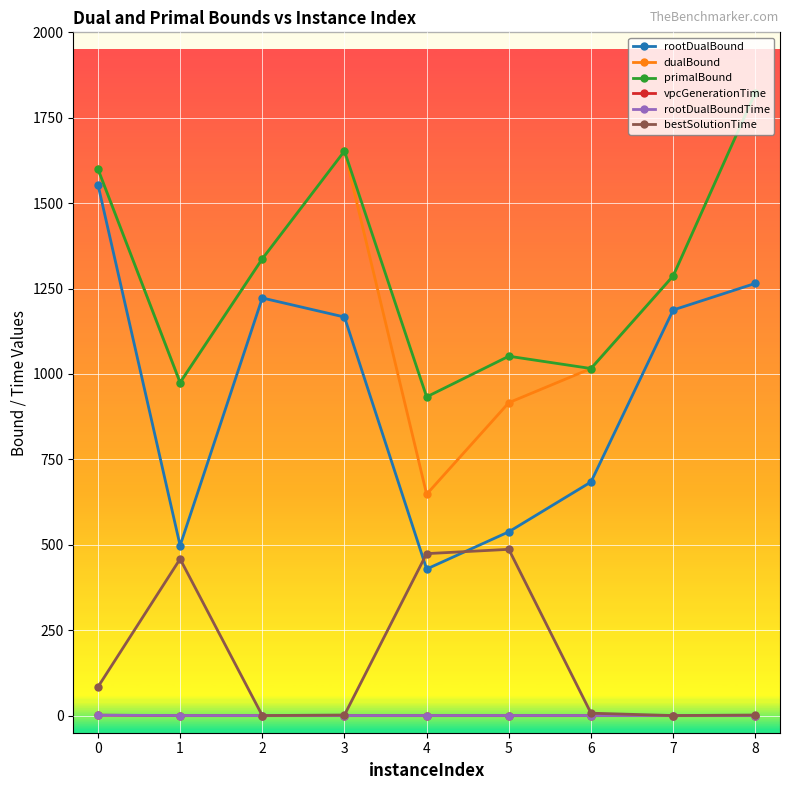

True or false: rootDualBound has more than 1 interior local peaks.

False